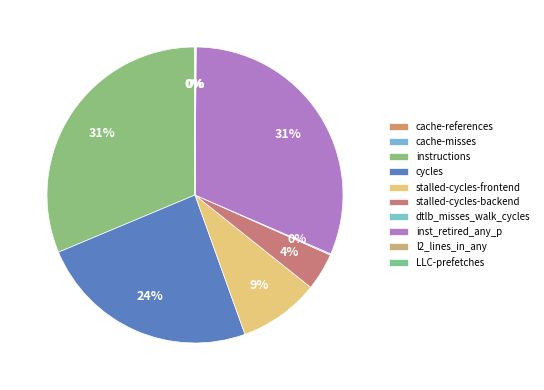

Approximately how many times larger is the value at stalled-cycles-backend compared to instructions?

0.1